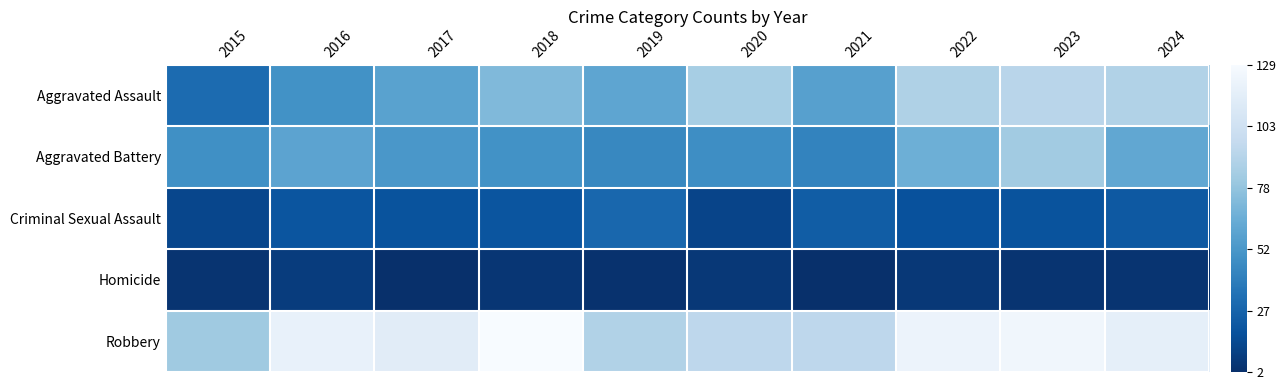

At which category is the sum across all series the highest?

2023